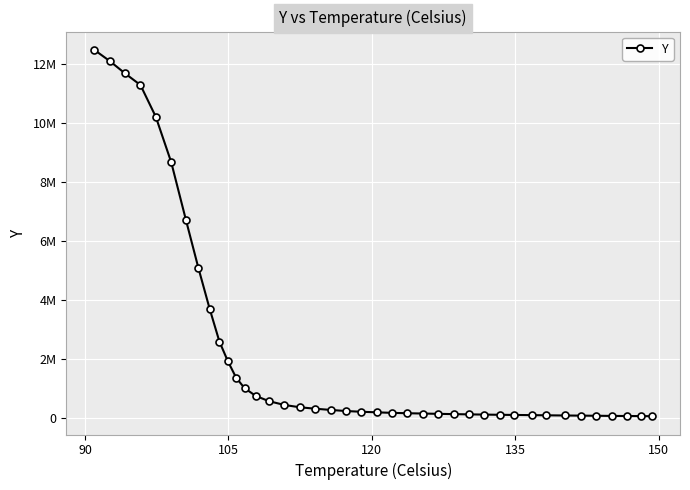

What is the minimum value shown in the chart?

68319.6